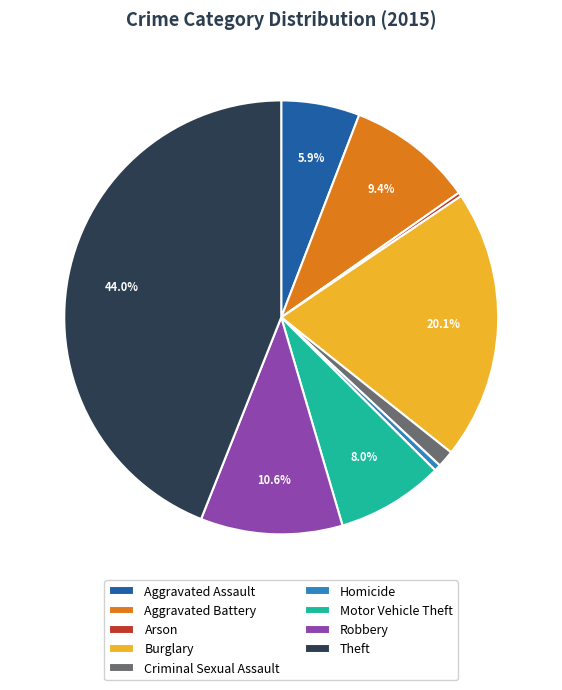

To the nearest percent, what percentage of the pie is Aggravated Battery?

9%